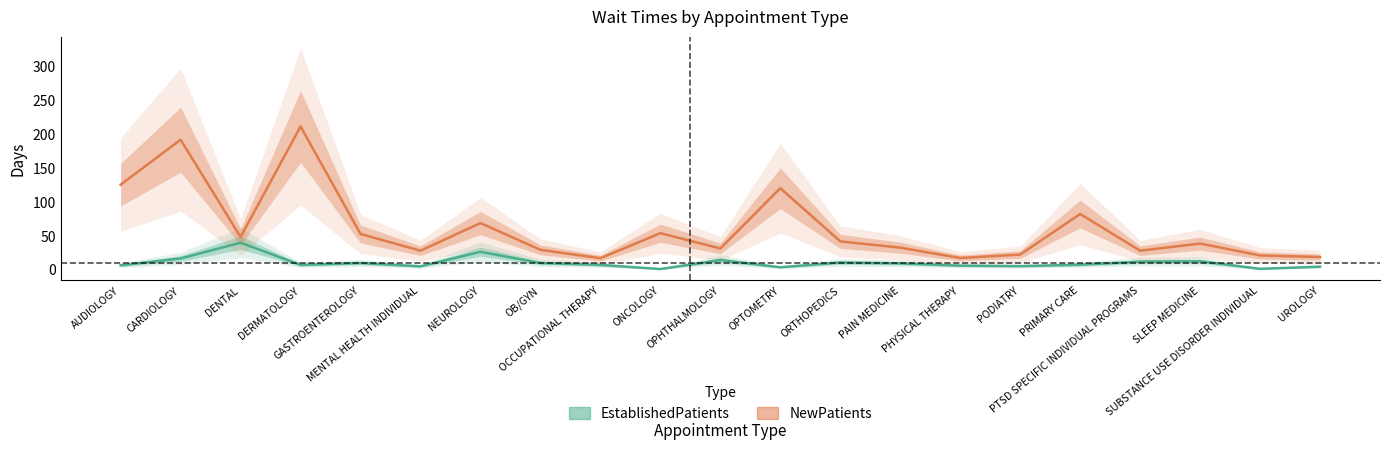

How many lines are shown in the chart?

2